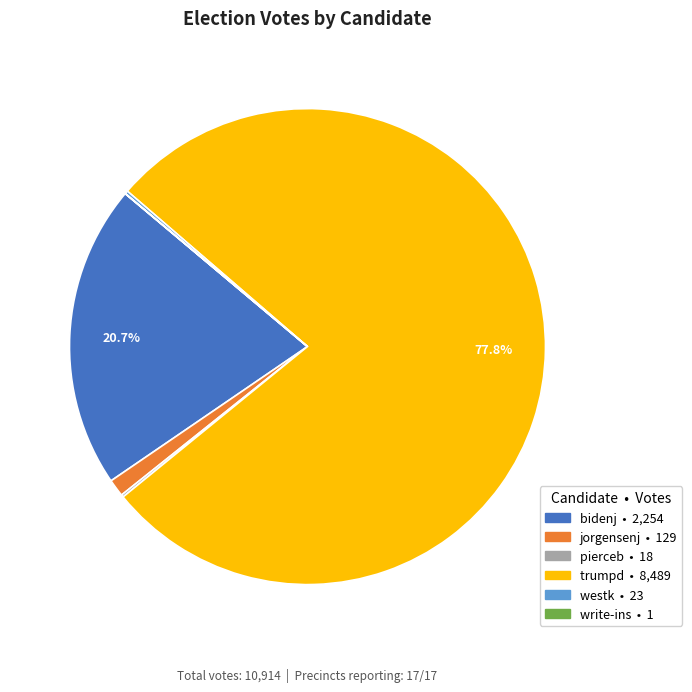

What is the largest slice in the pie chart?

trumpd